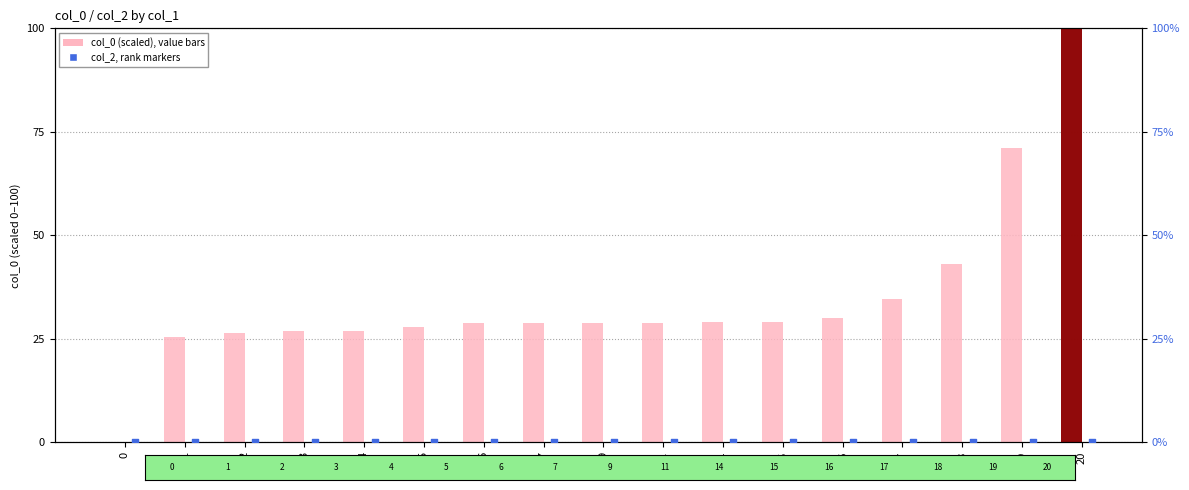

At which category is the sum across all series the highest?

20